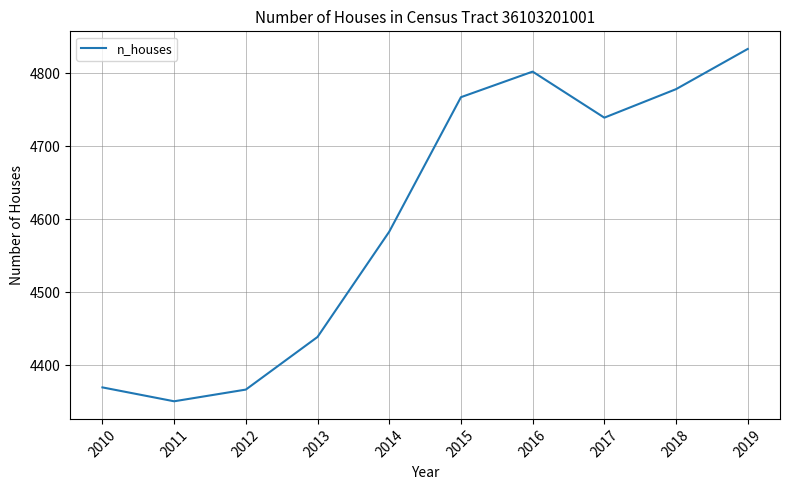

At which label does the data first exceed 4739?

2015